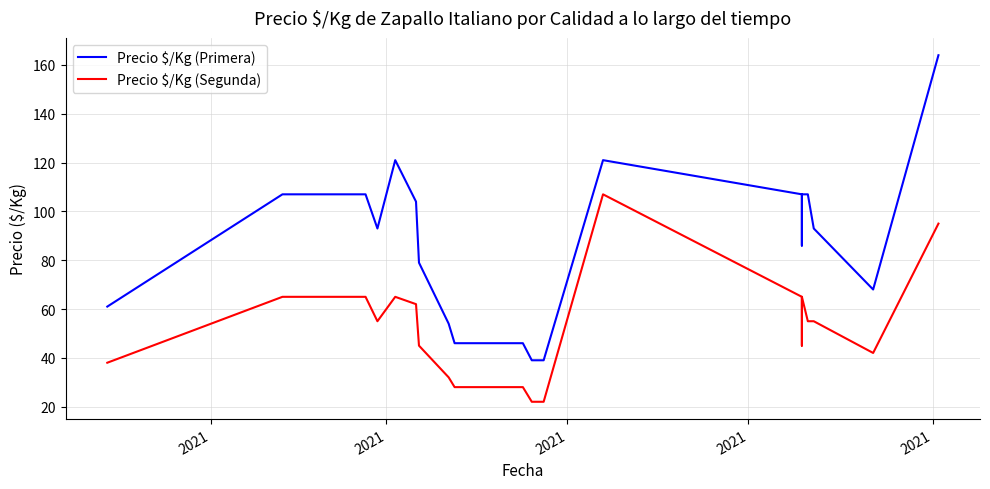

What are all the series names shown in the legend?

Precio $/Kg (Primera), Precio $/Kg (Segunda)